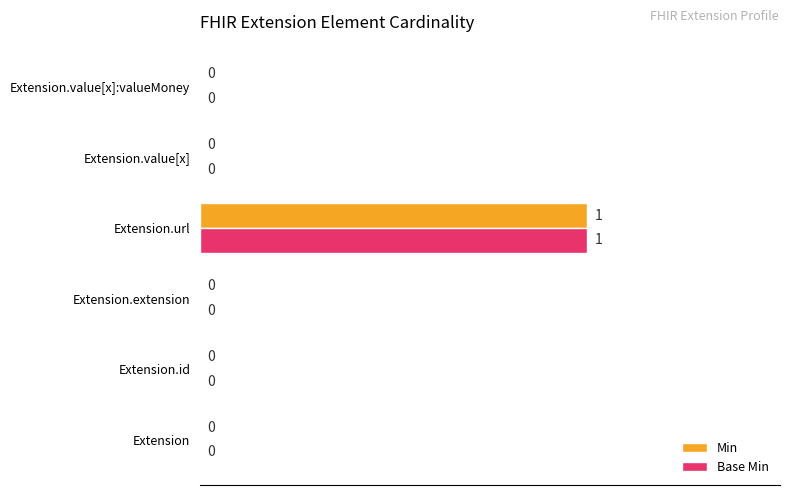

How many Base Min values are between 0 and 1?

6